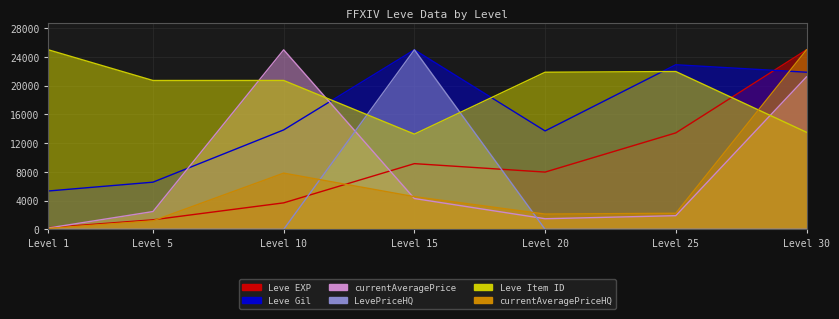

At Level 10, list the series in order from largest to smallest.

currentAveragePrice, Leve Item ID, Leve Gil, currentAveragePriceHQ, Leve EXP, LevePriceHQ